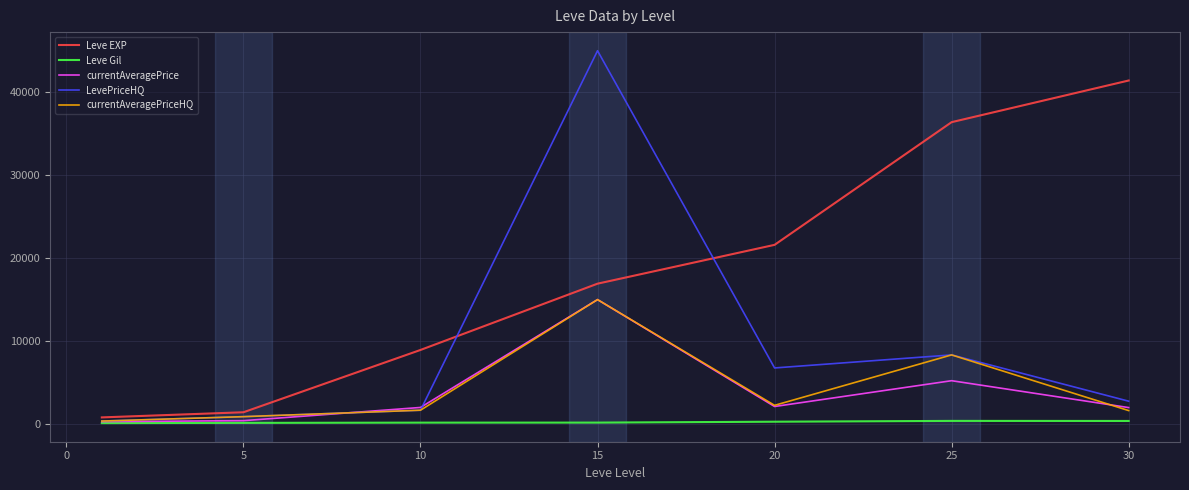

What is the maximum value shown in the chart?

45000.0